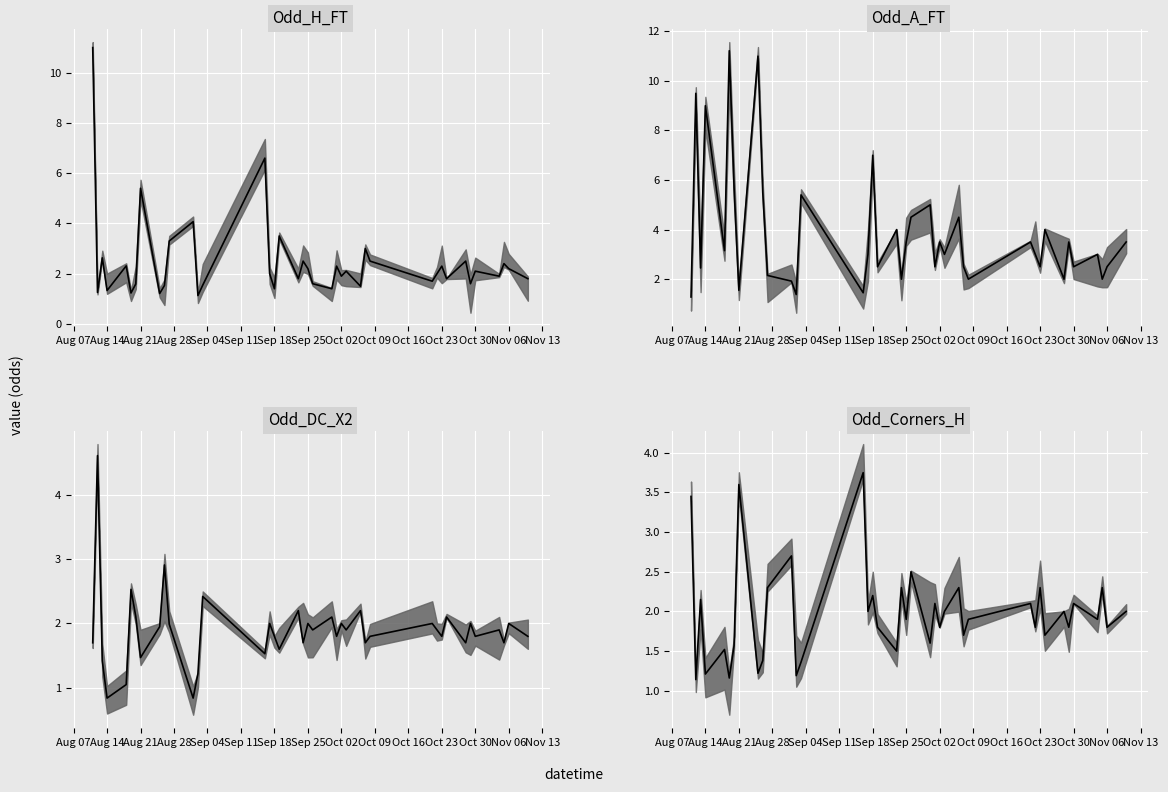

What is the average value of the Odd_Corners_H series?

2.0